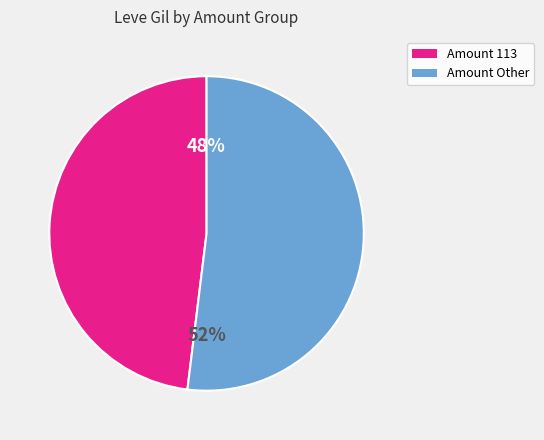

Which slice represents more than half of the pie?

Amount Other